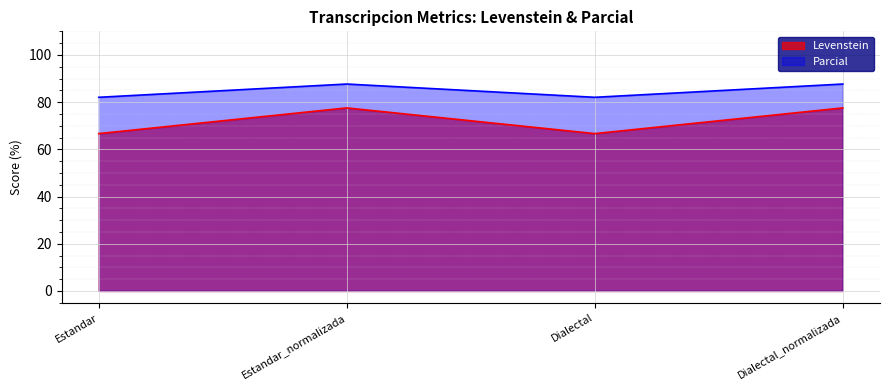

List the series in order of their peak value, lowest first.

Levenstein, Parcial